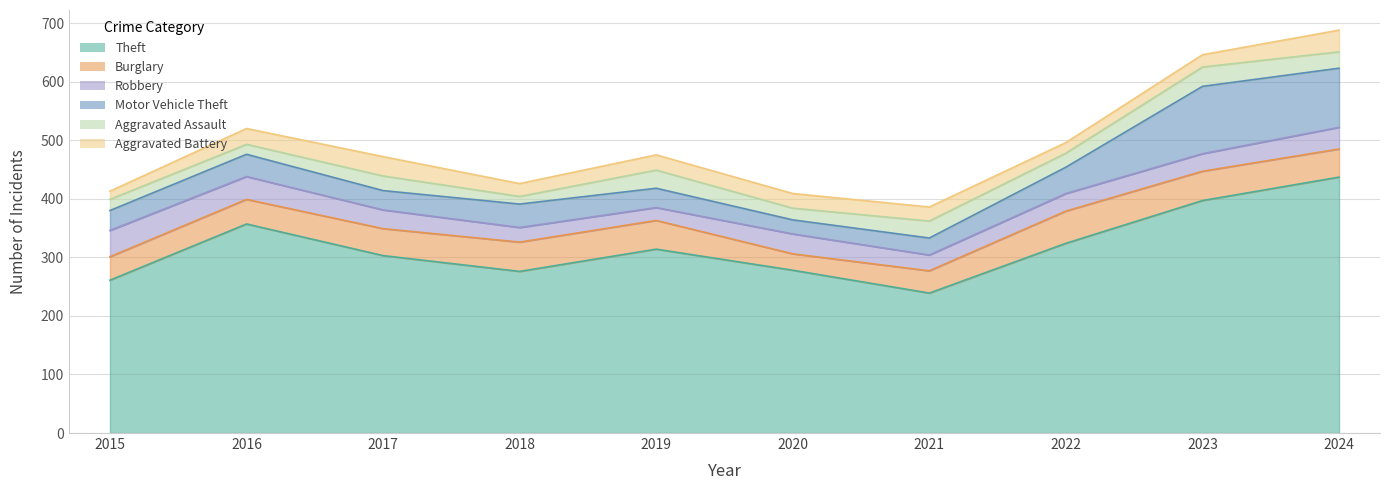

How many values in the Motor Vehicle Theft series are below 38?

5